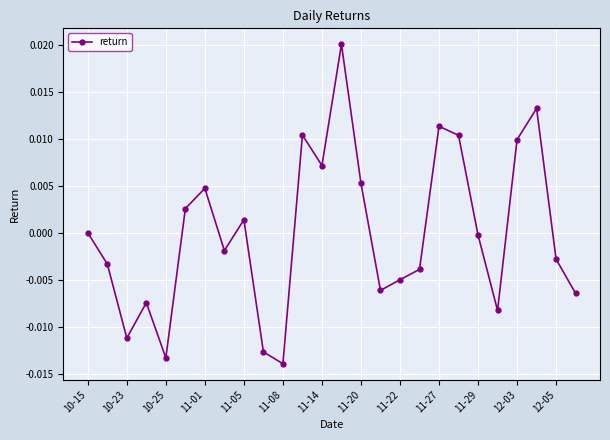

How many points are higher than both their immediate neighbors (excluding endpoints)?

7